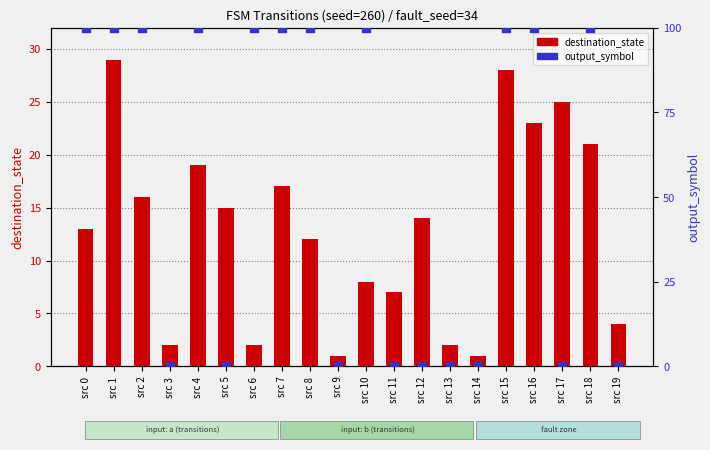

Is the value of output_symbol at src 13 greater than the value of destination_state at src 4?

No